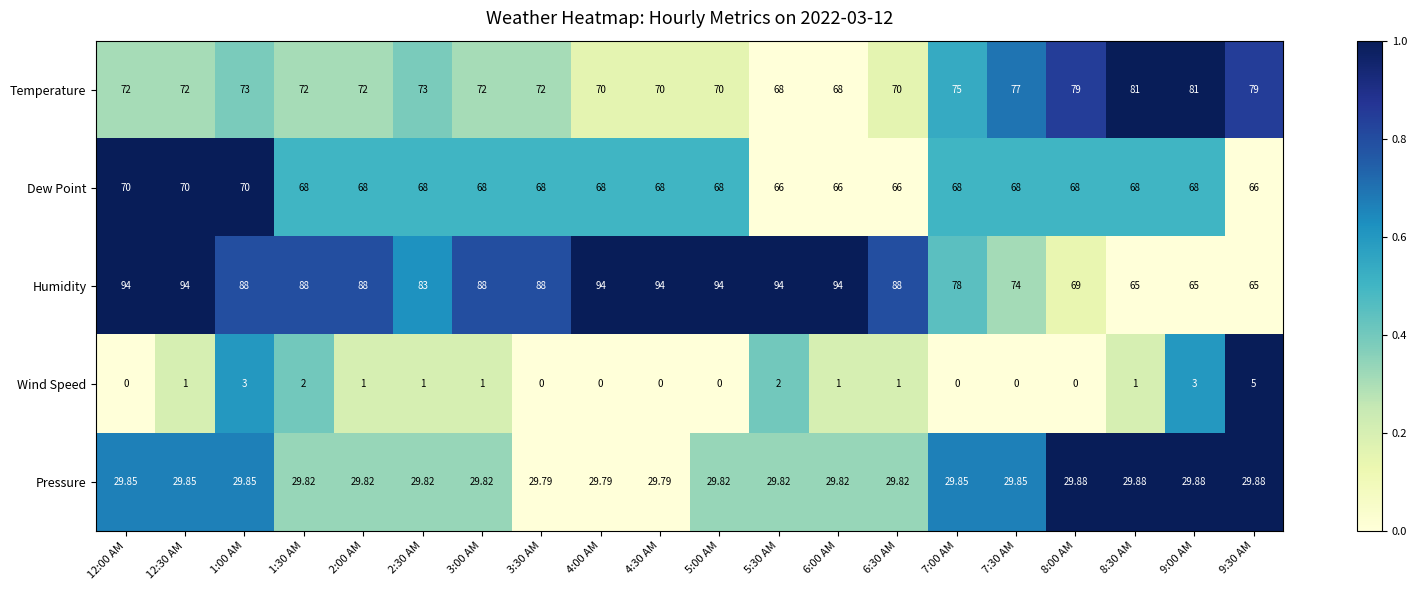

Rank the series at 2:30 AM from lowest to highest value.

Wind Speed, Pressure, Dew Point, Temperature, Humidity